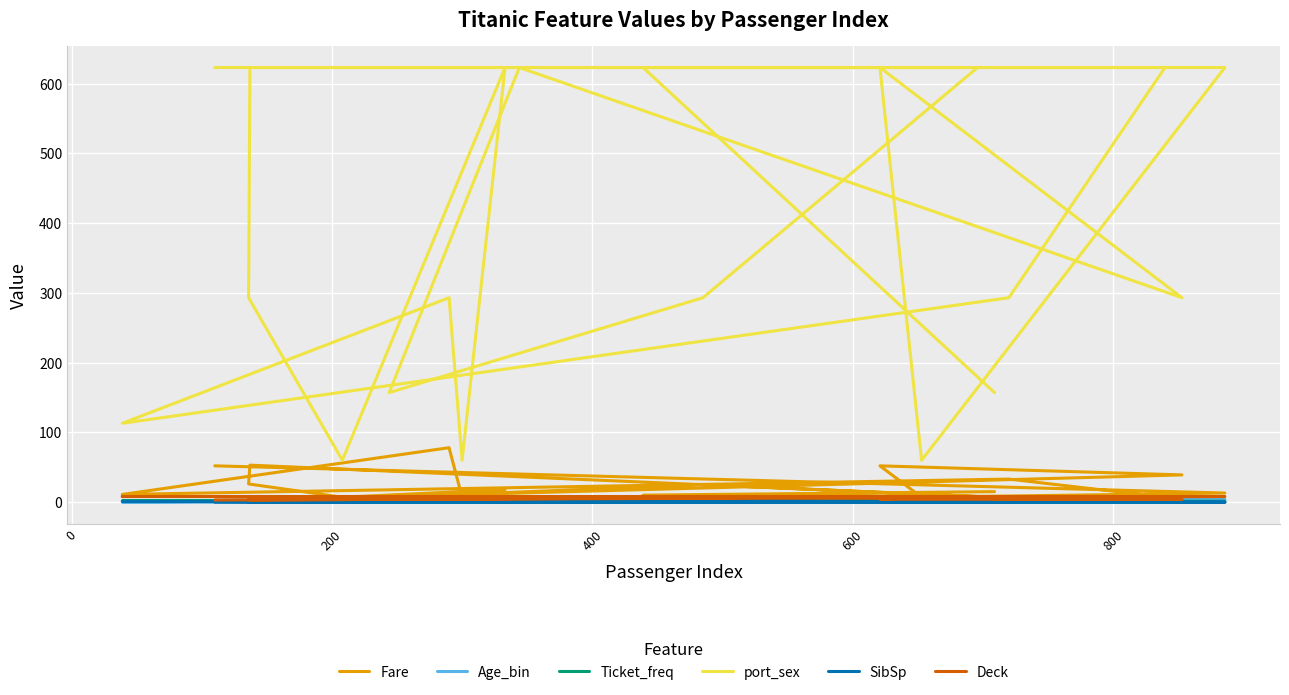

True or false: SibSp and Fare cross at least once.

False